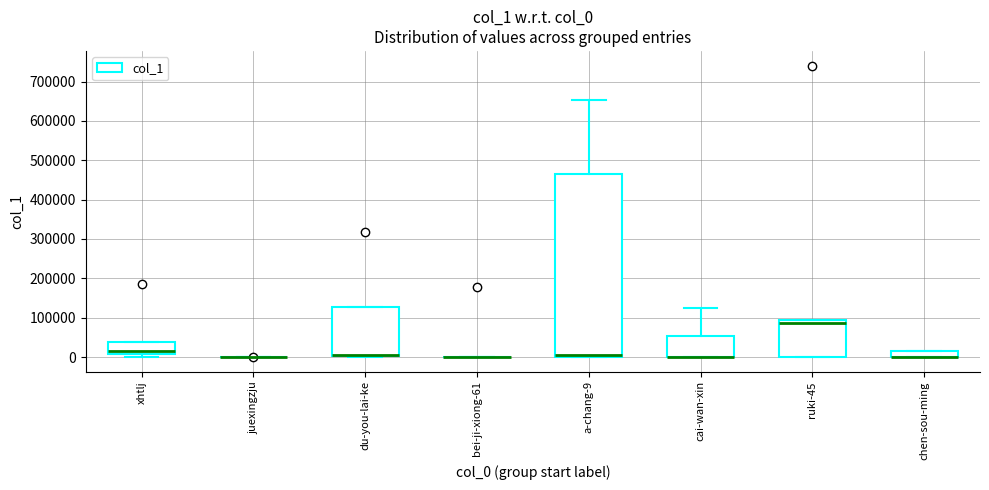

Comparing the boxes themselves (not the whiskers), which one is the tallest?

a-chang-9